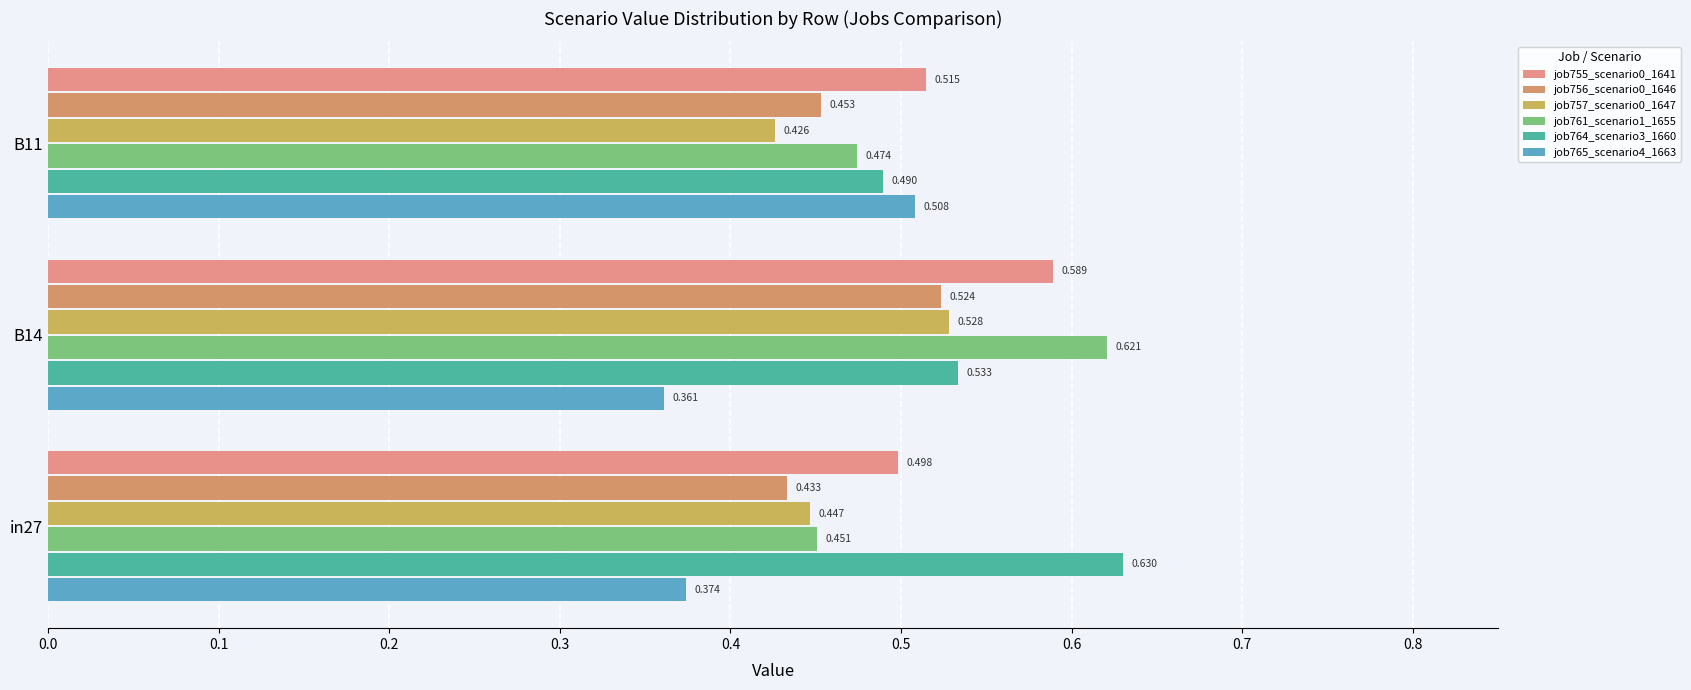

At how many categories does at least one series exceed 0?

3